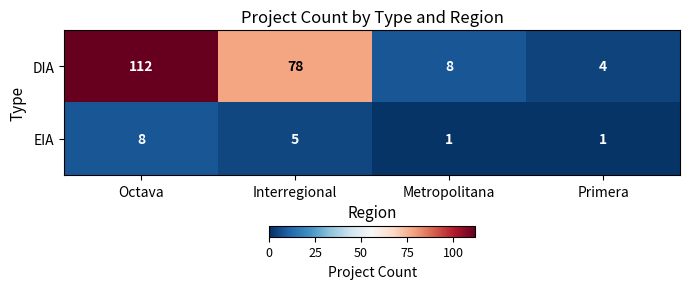

Which series changed the most between Interregional and Metropolitana?

DIA